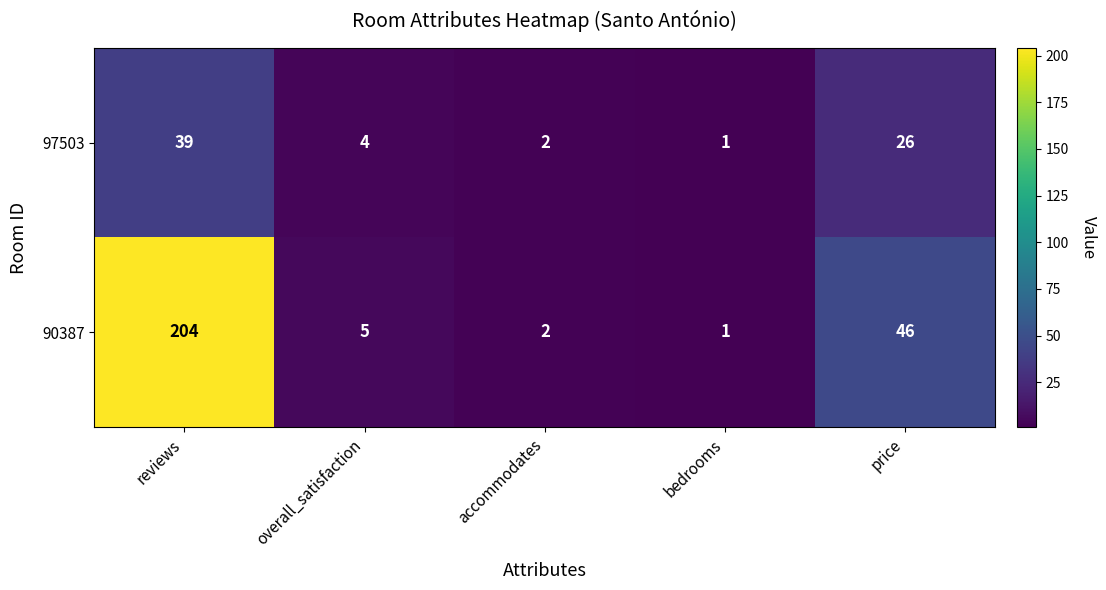

List the series in order of their overall mean, highest first.

90387, 97503